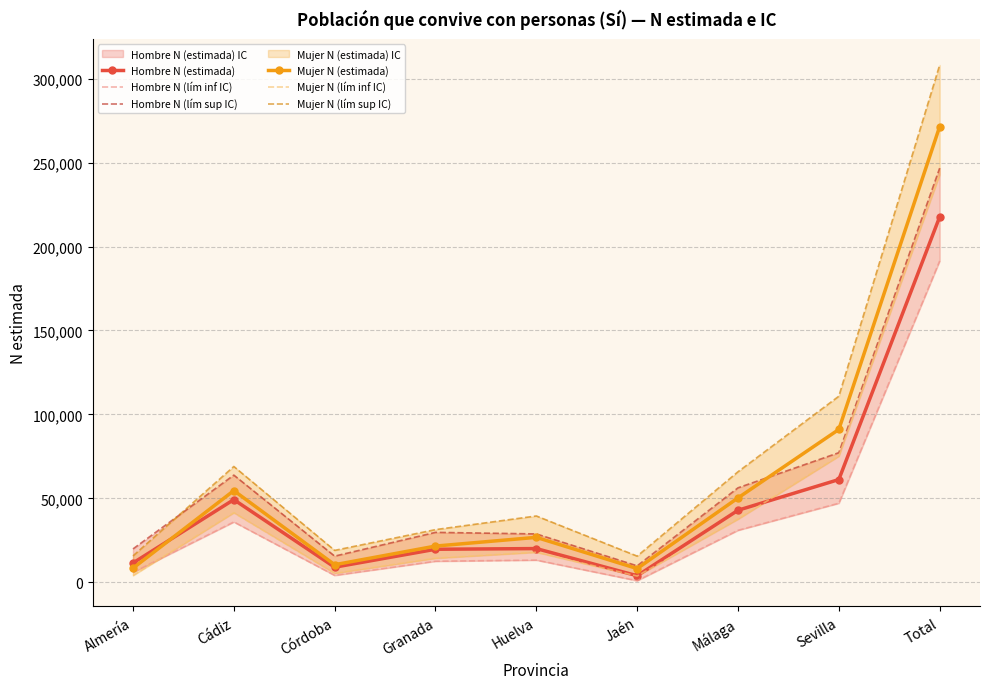

At which category is the sum across all series the highest?

Total